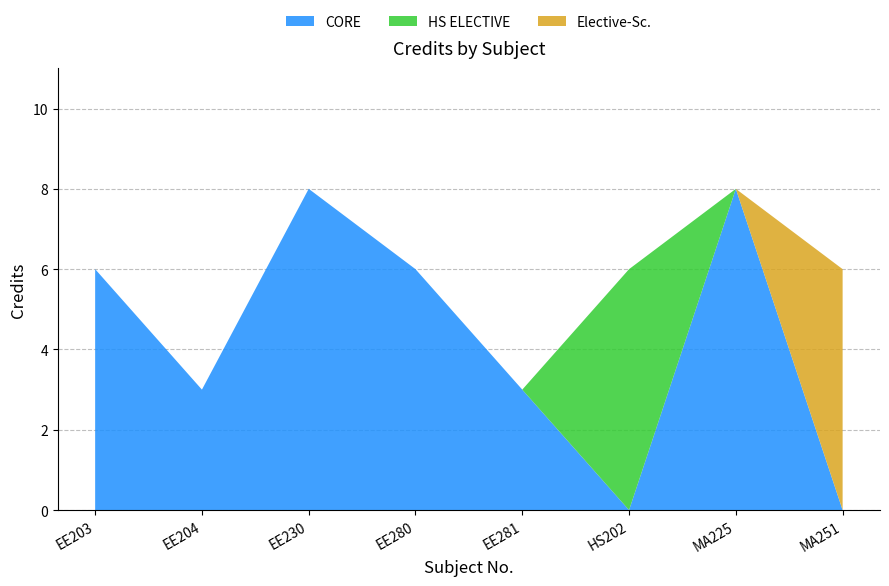

Reading right to left, what are all the values shown in this chart?

MA251=6	MA225=8	HS202=6	EE281=3	EE280=6	EE230=8	EE204=3	EE203=6